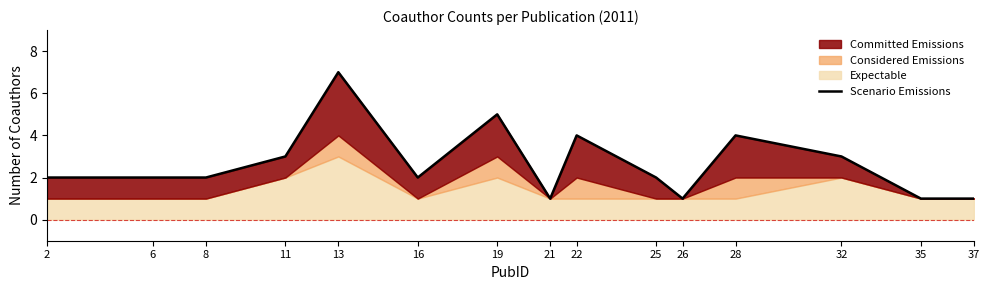

Is it true that the value at 28 is 1?

False